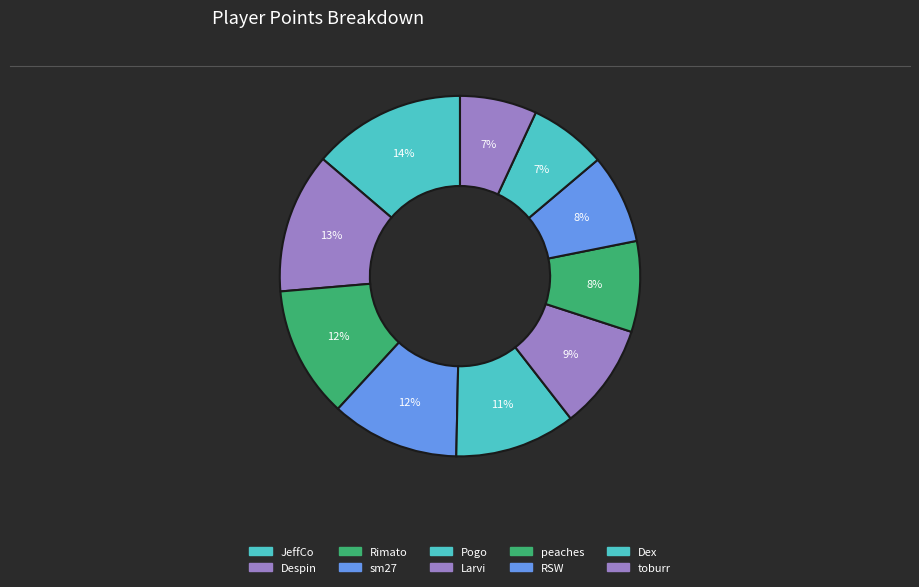

Count the number of slices in the pie.

10